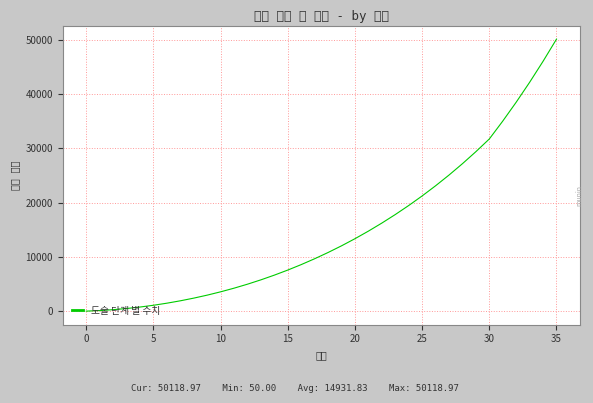

What is the maximum value shown in the chart?

50119.0